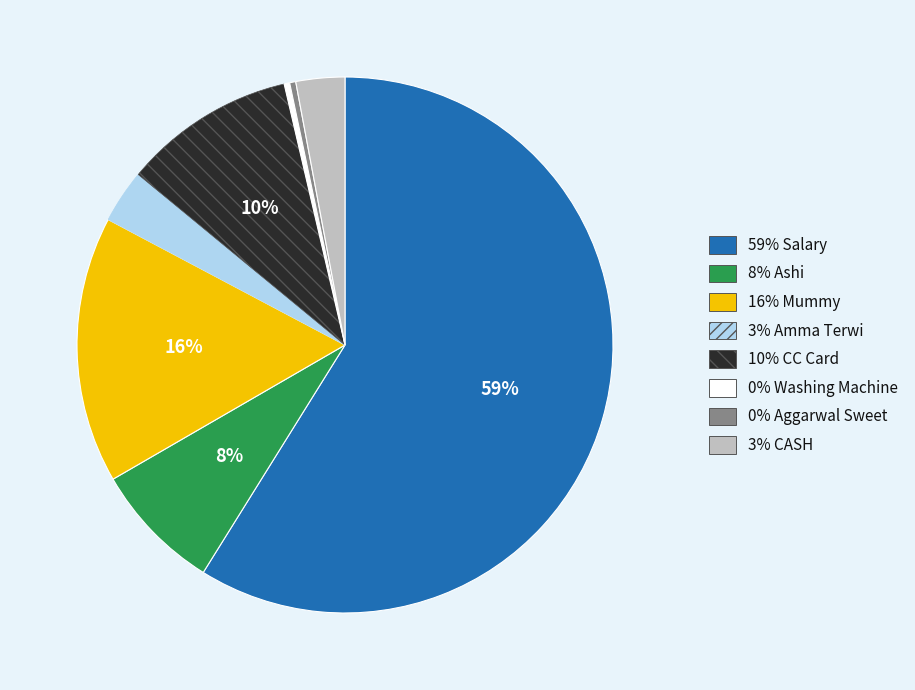

To the nearest percent, what is the average slice percentage?

12%